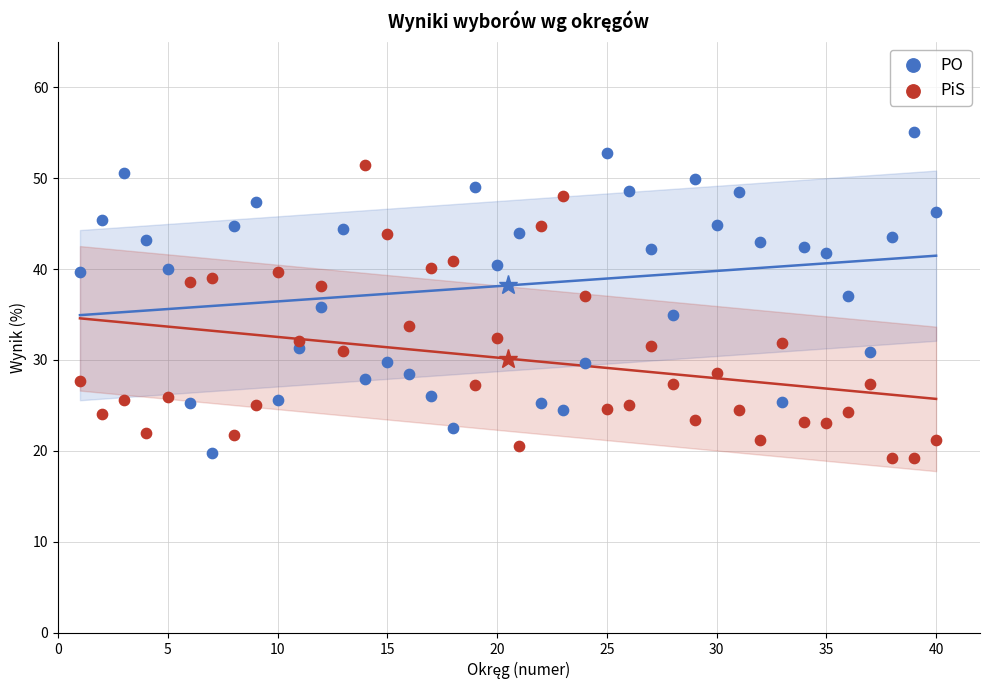

Which series contains the highest Y value?

PO